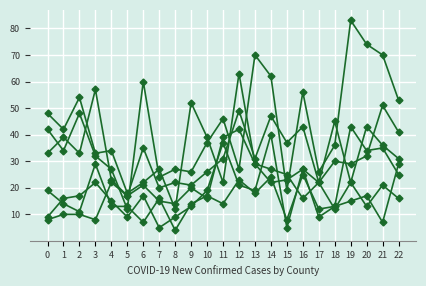

What is the spread (max minus min) of values at 13?

52